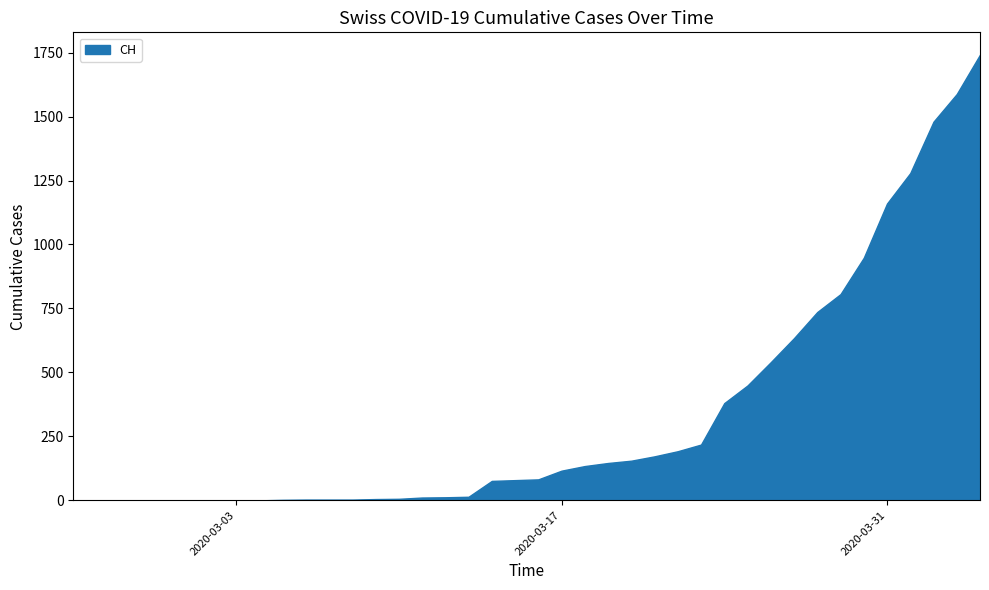

How many series are shown in this chart?

1